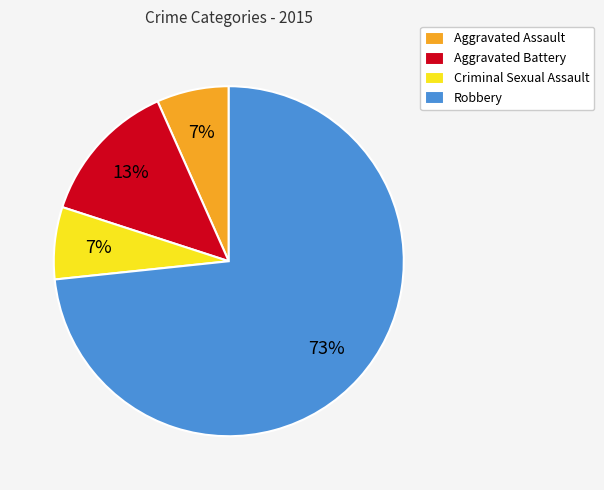

Count the number of slices in the pie.

4